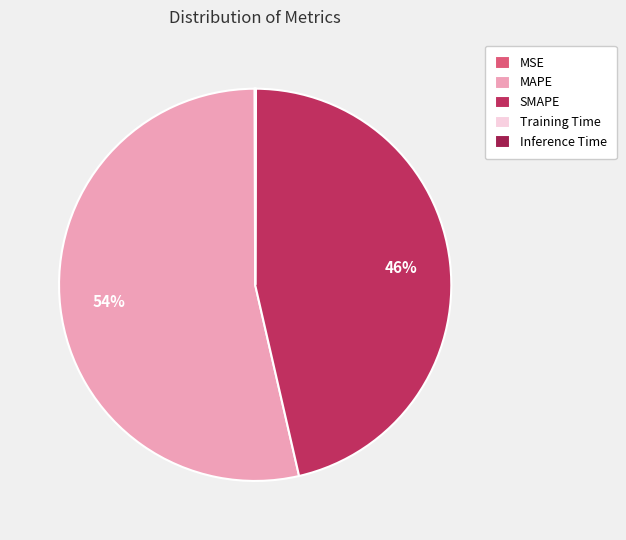

To the nearest percent, what is the difference between the Inference Time and MAPE slice percentages?

54%